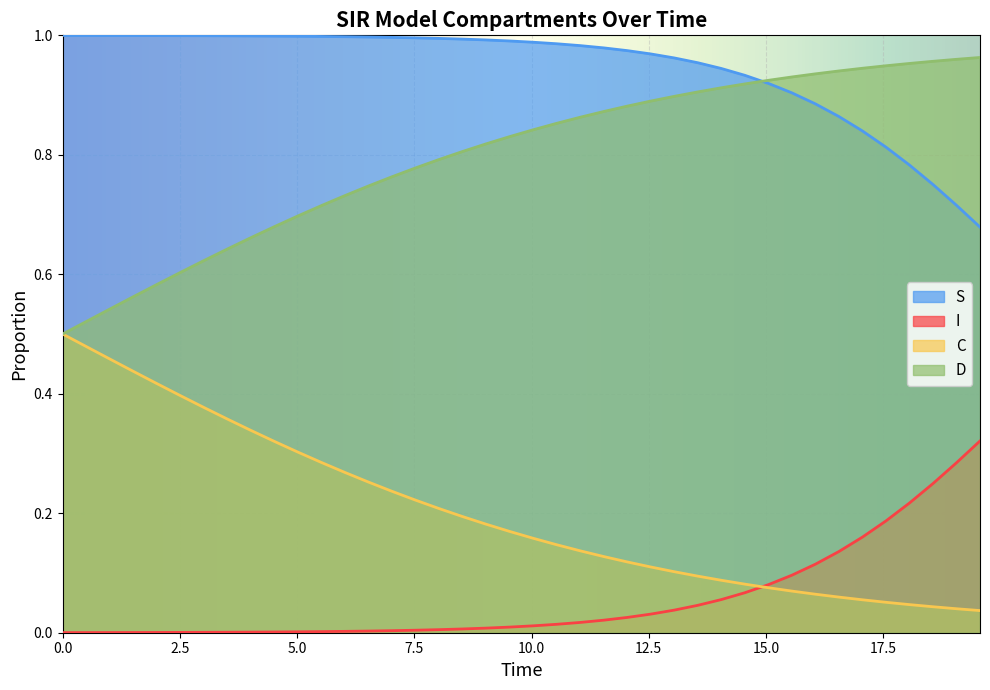

Which series has the largest total across all categories?

S